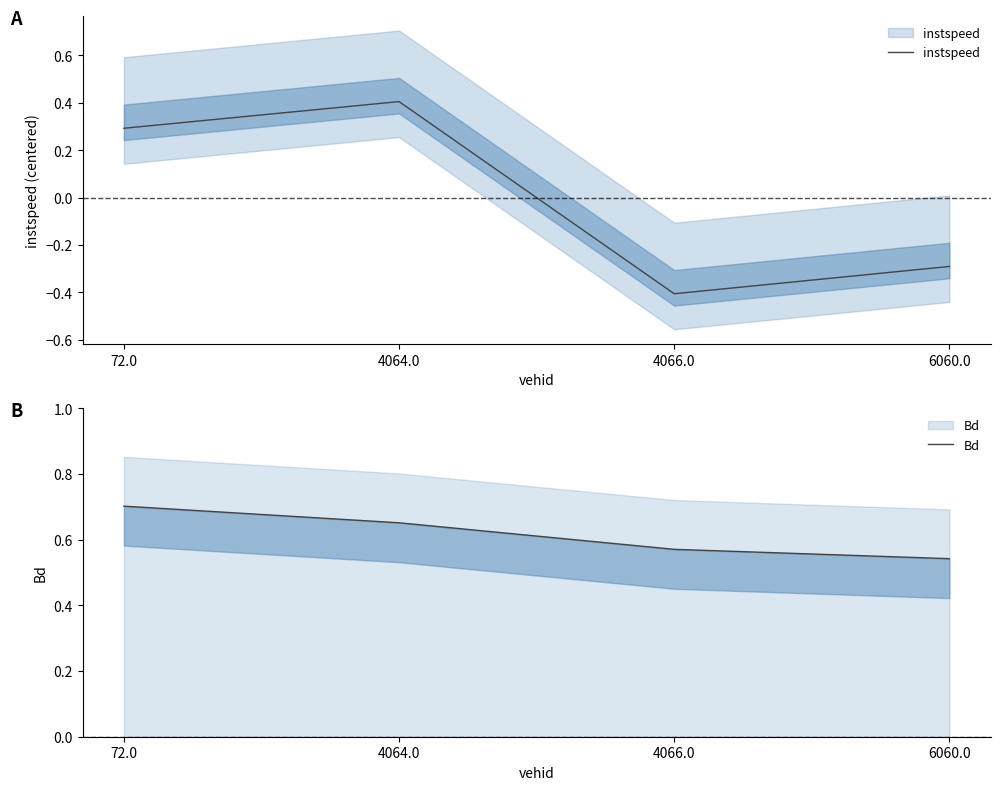

Which series changed the most between 4064.0 and 4066.0?

instspeed